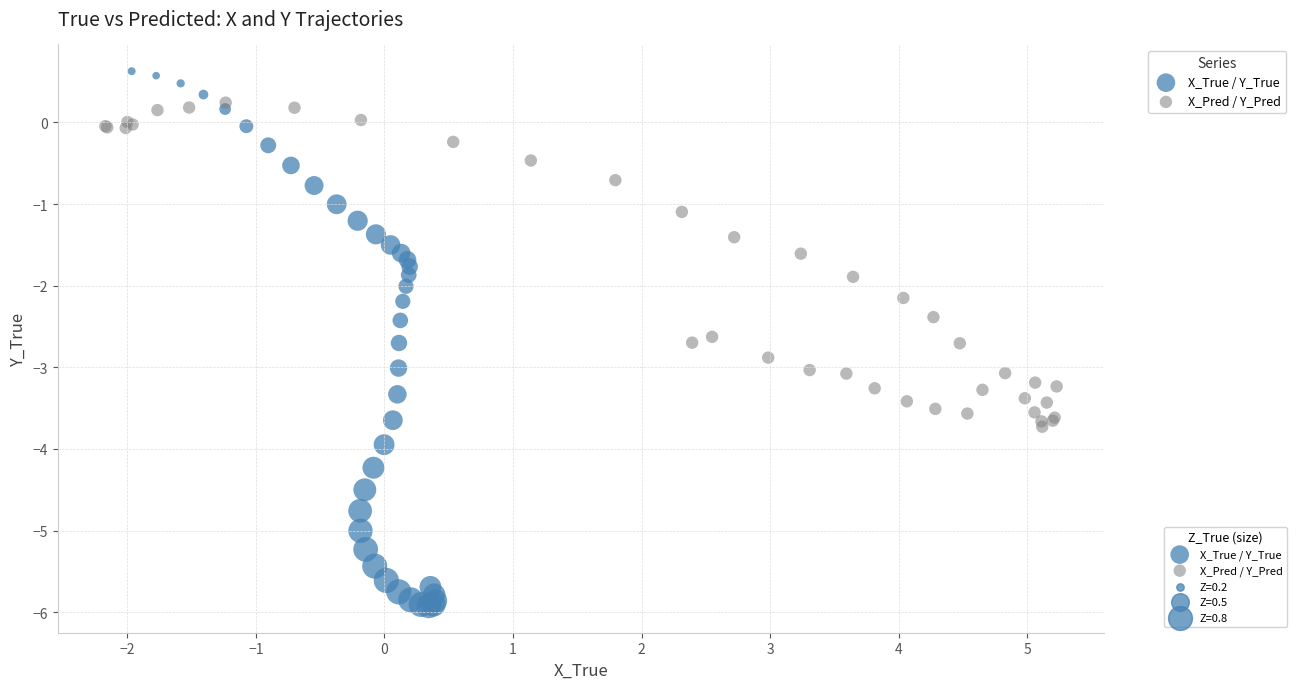

Which series has the largest Y range (max minus min)?

X_True / Y_True